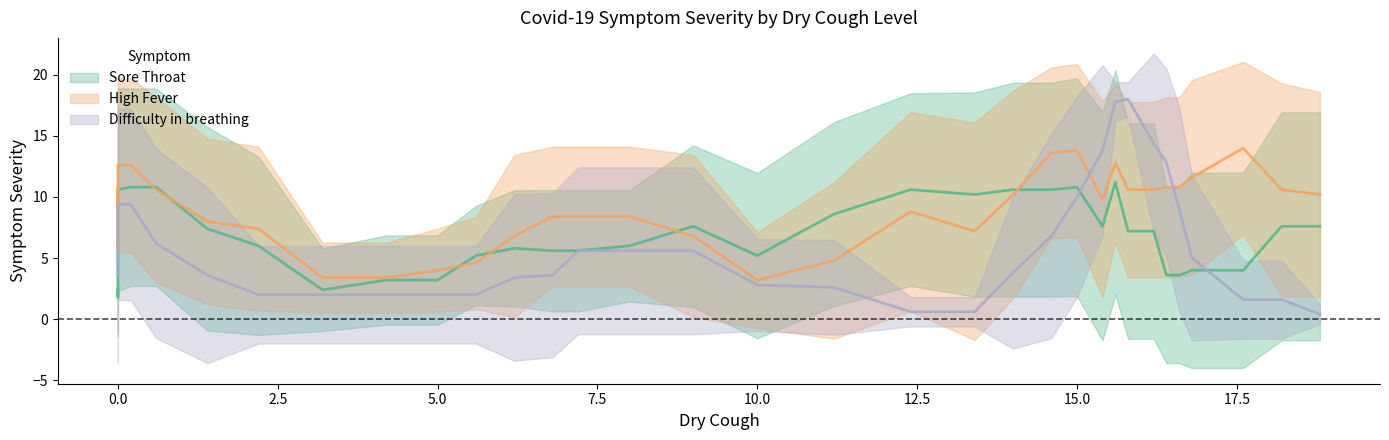

Does the chart have visible grid lines?

No